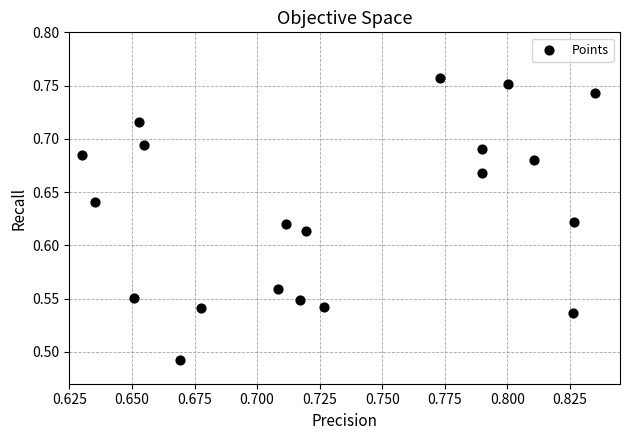

What is the range of Y values (max minus min)?

0.3